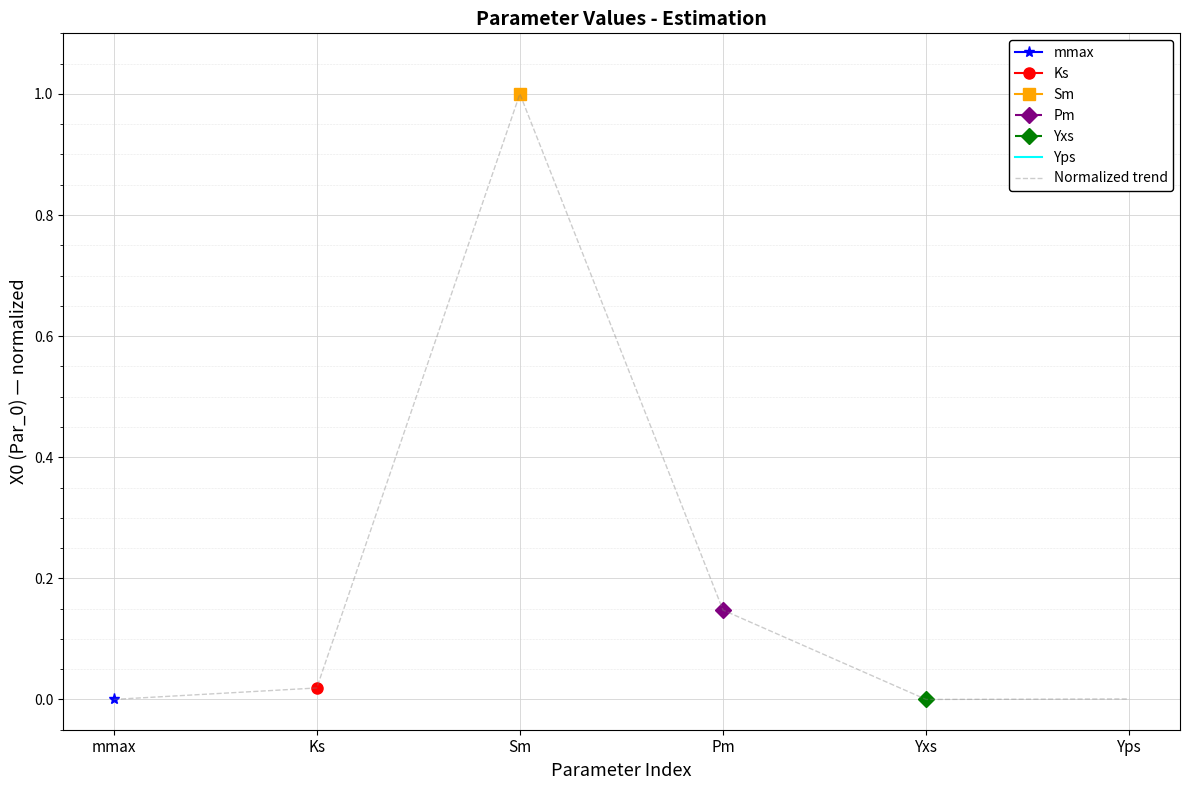

True or false: the data shows 0.0 at Yps.

False